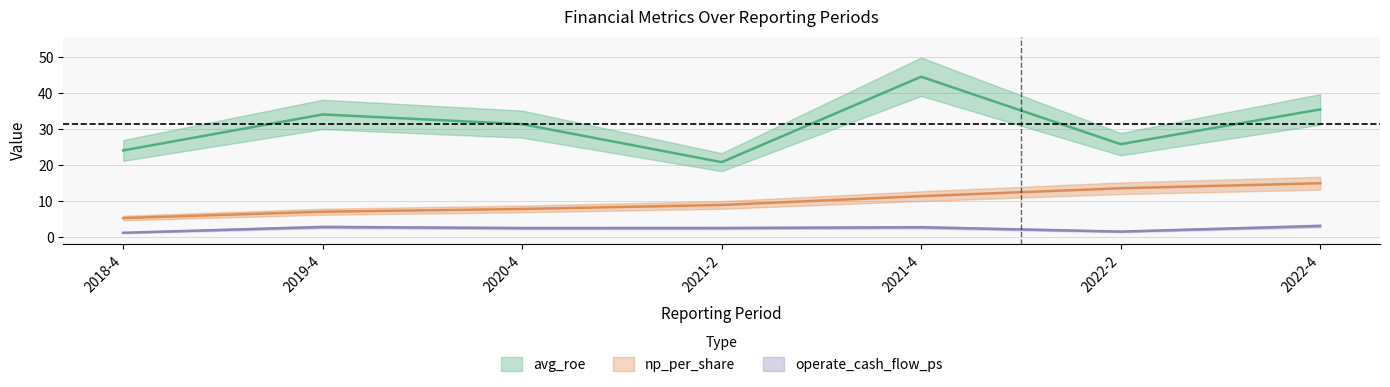

What is the sum of the np_per_share values at 2021-2 and 2020-4?

16.8